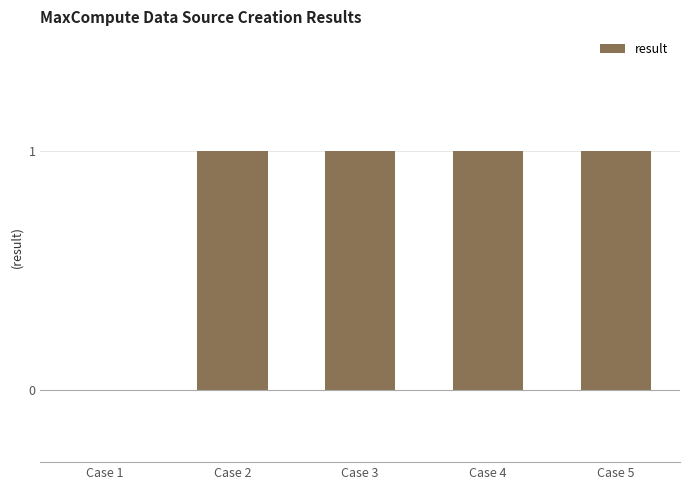

Where is the data nearest to the value 0?

Case 1